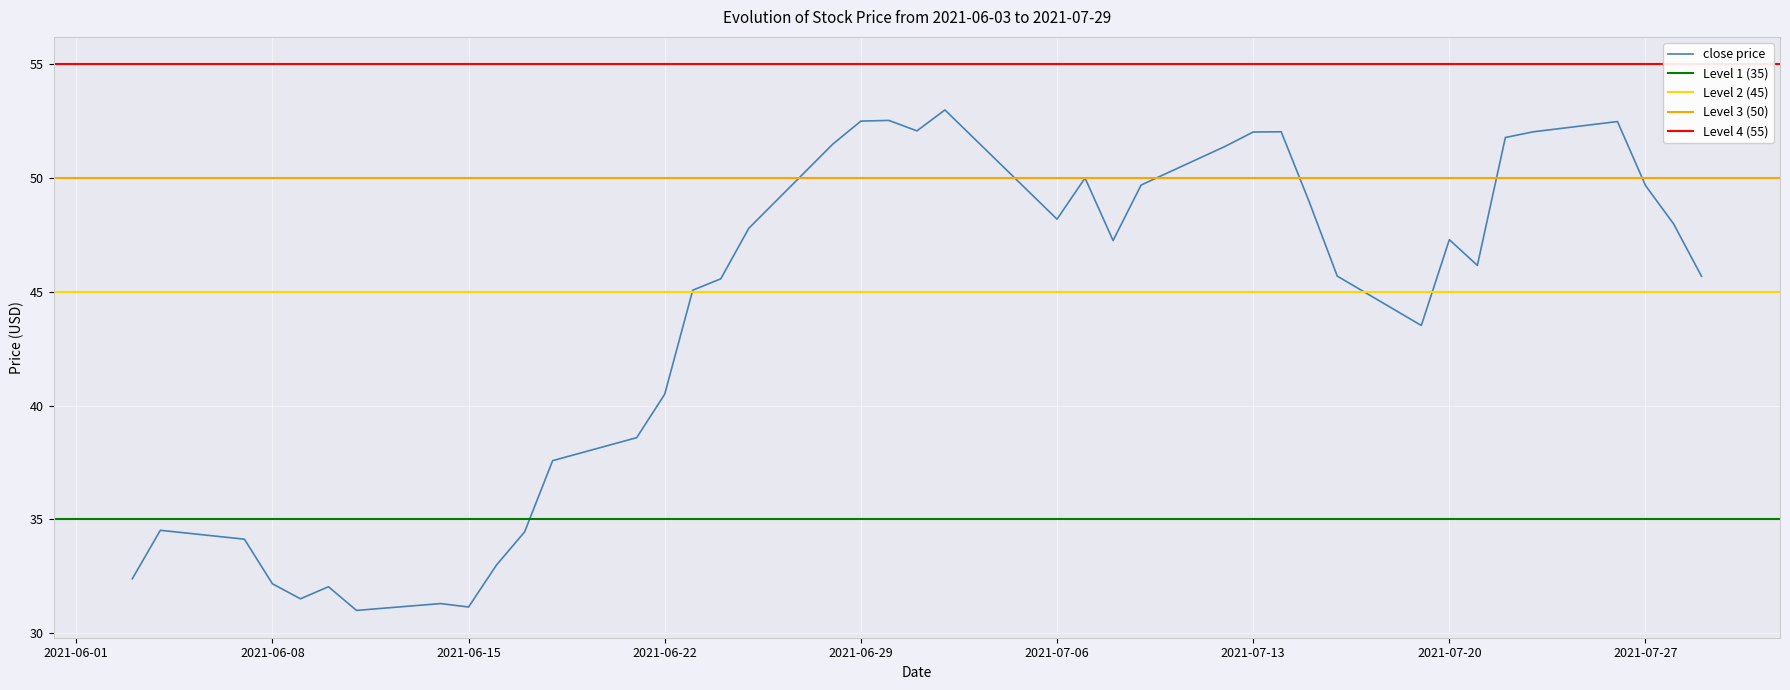

At which label is close price closest to 41?

2021-06-22